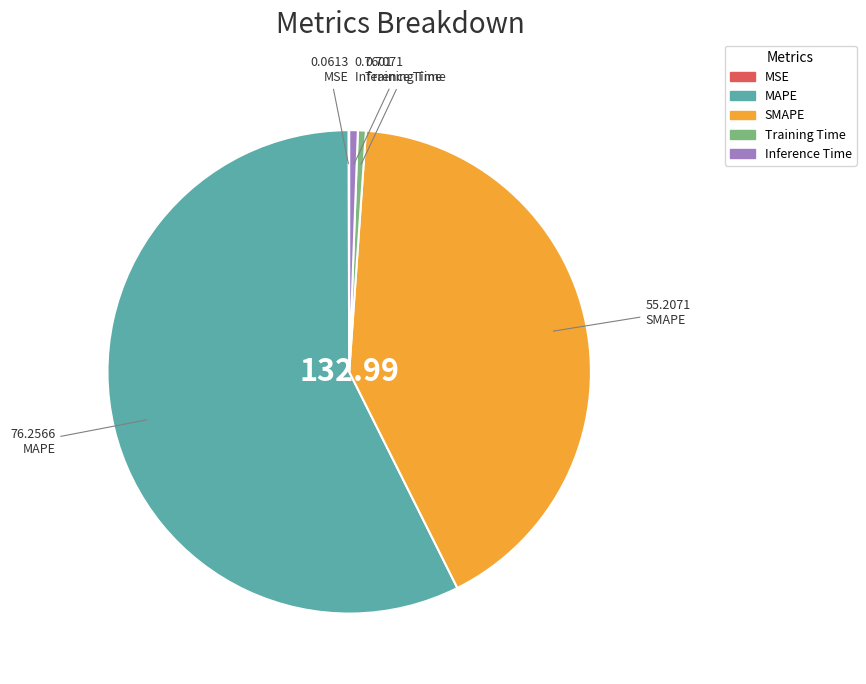

Which slice is the largest?

MAPE